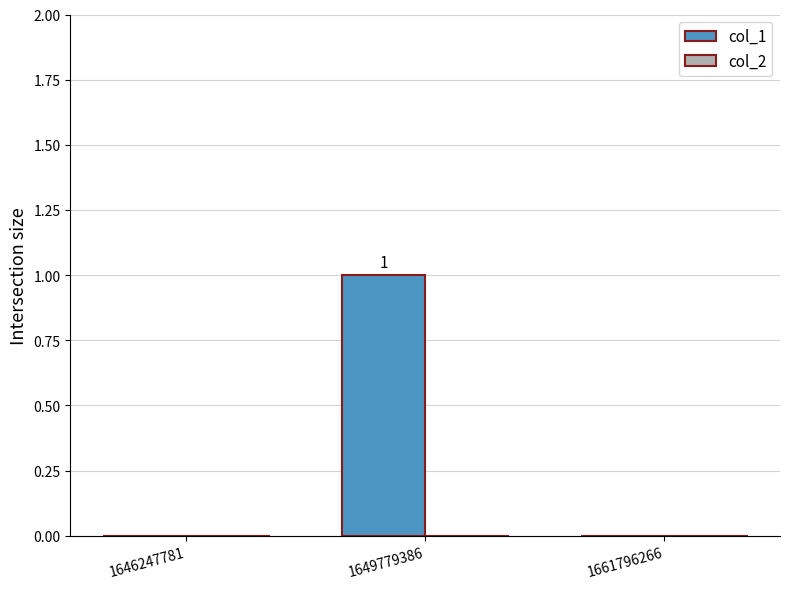

Is it true that the value at 1646247781 is 0?

True